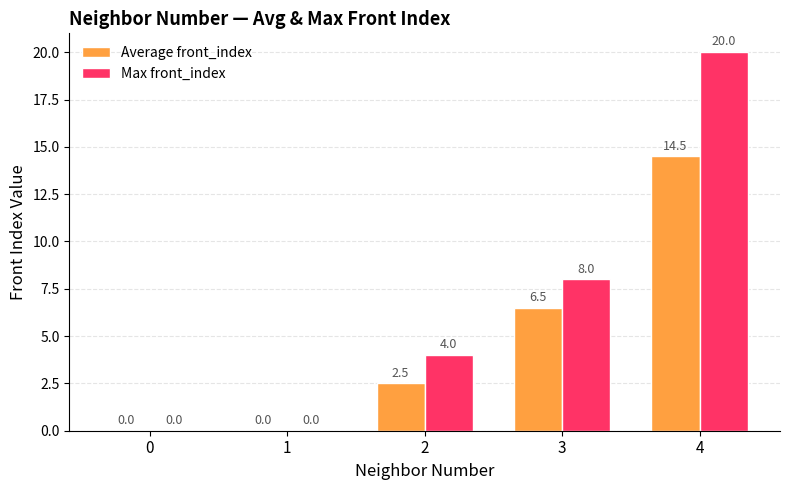

True or false: Max front_index has a value of 13.9 at 1.

False